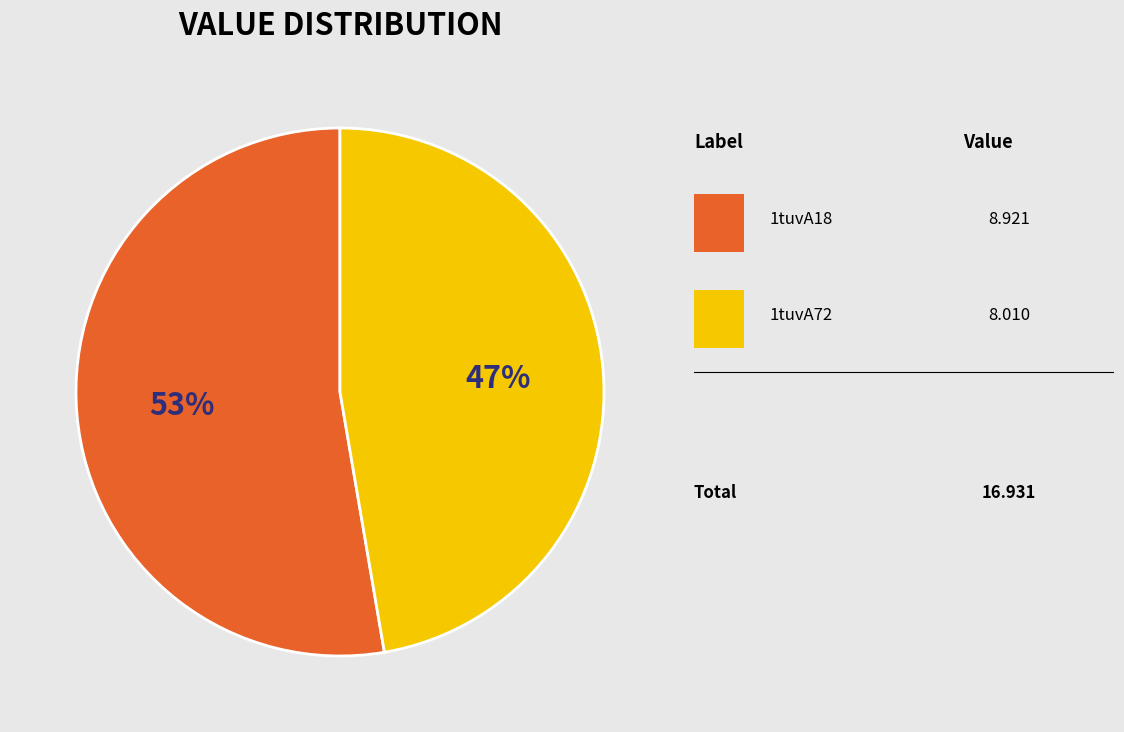

Is there a majority slice in this chart?

Yes